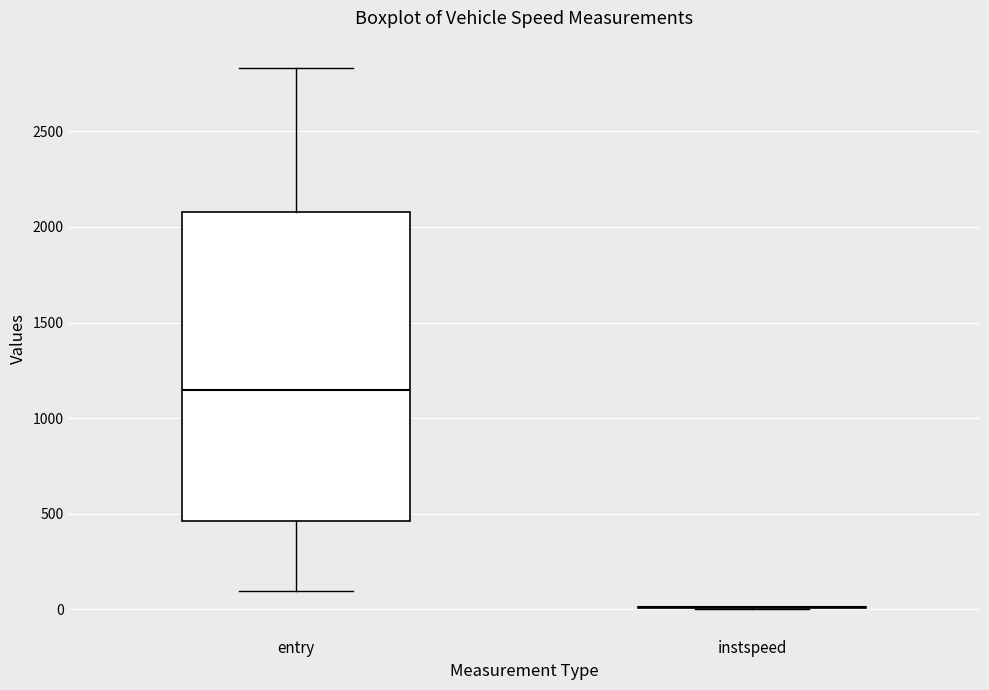

Comparing the boxes themselves (not the whiskers), which one is the tallest?

entry